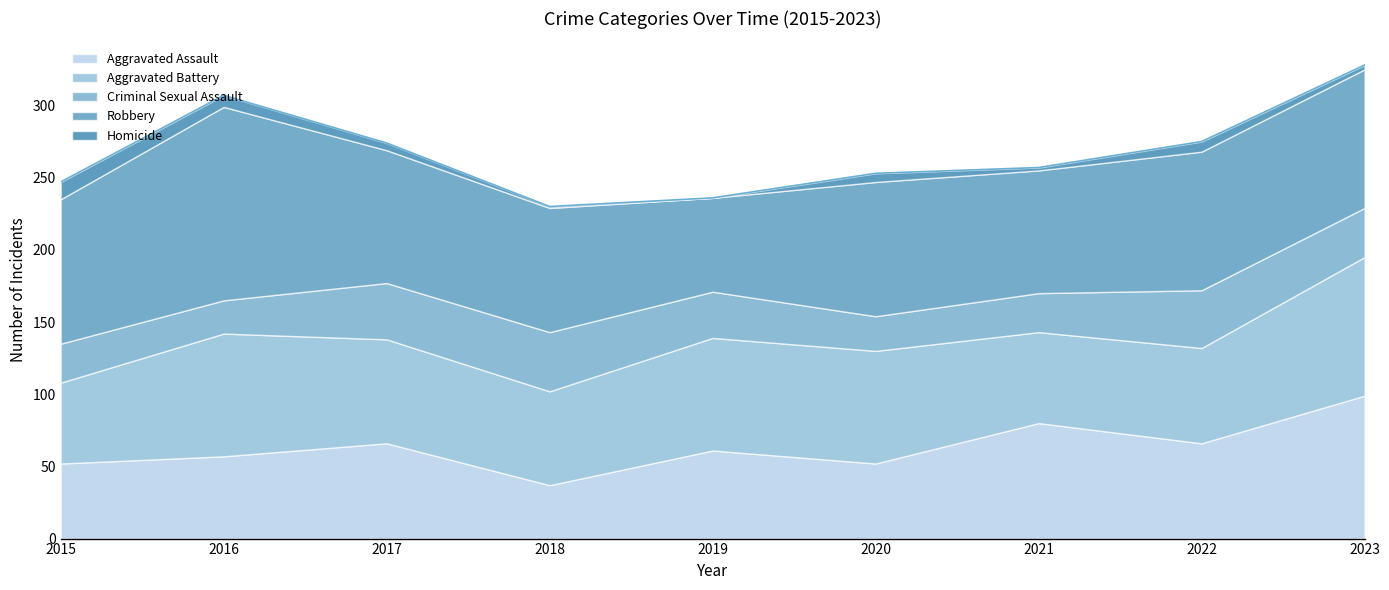

What is the total value across all series at 2022?

275